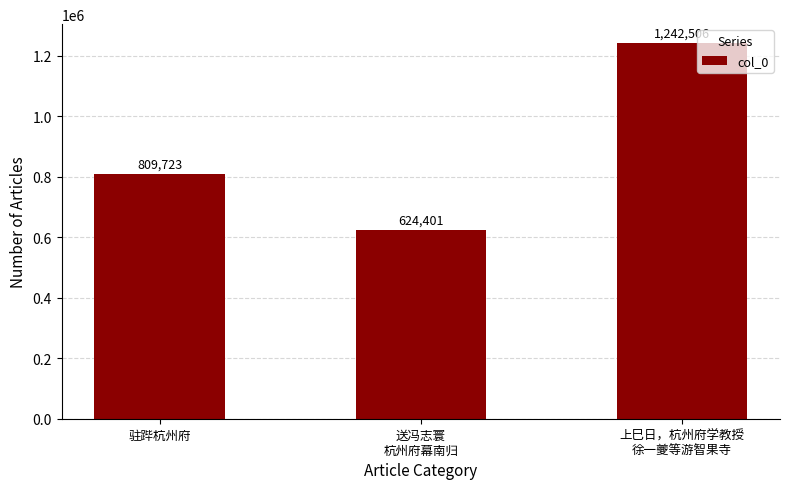

Reading left to right, extract all data points from this chart.

驻跸杭州府=809723	送冯志寰
杭州府幕南归=624401	上巳日，杭州府学教授
徐一夔等游智果寺=1242506